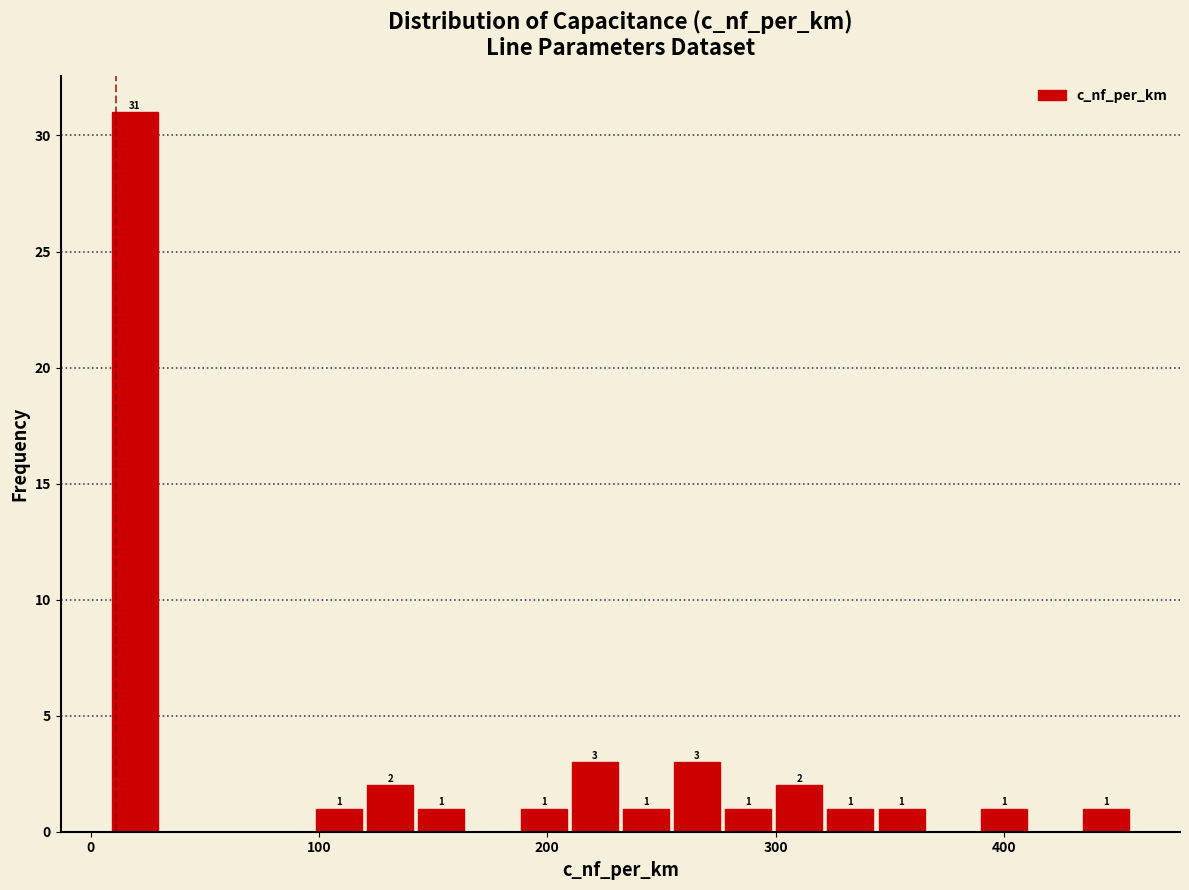

Read against the x-axis, roughly where is the centre of the tallest bar?

20